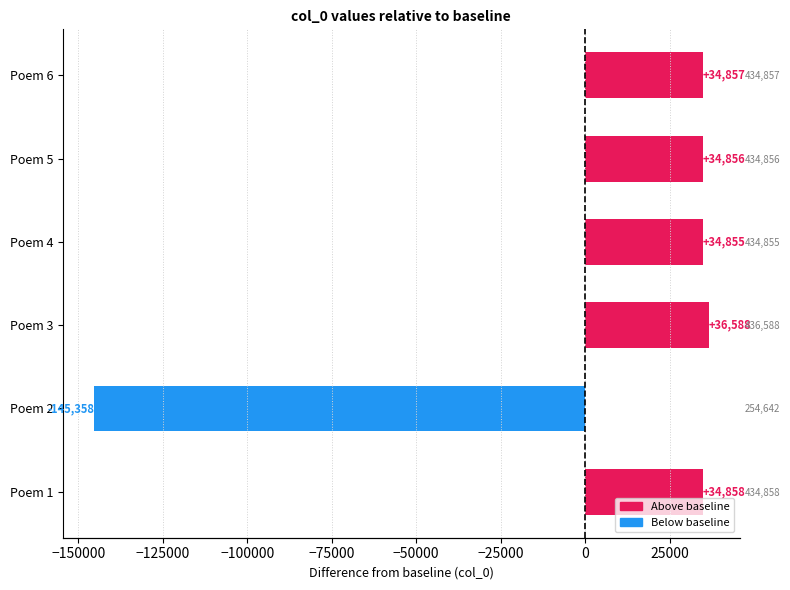

Does the chart contain any negative values?

Yes